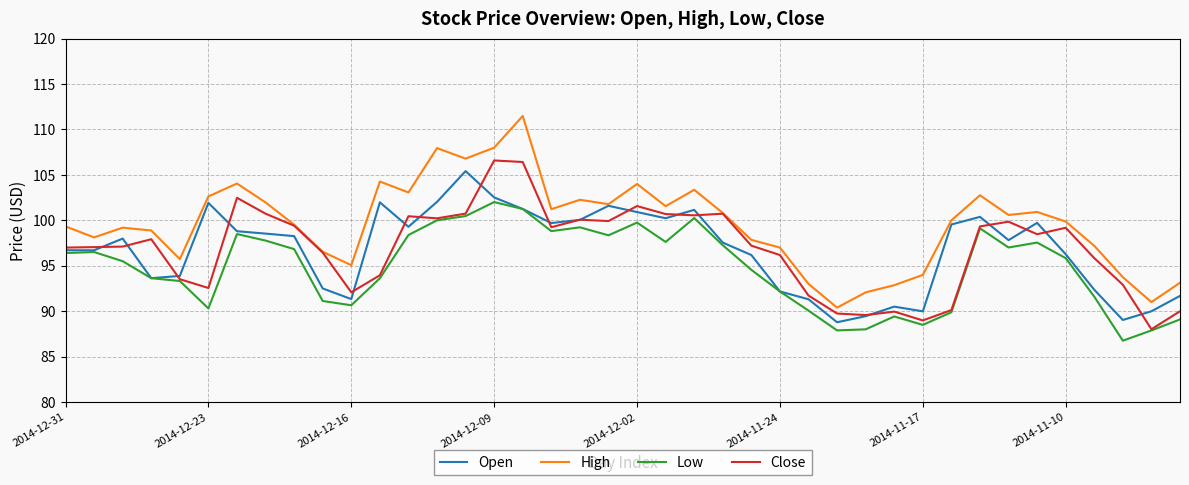

What is the smallest value displayed?

86.8